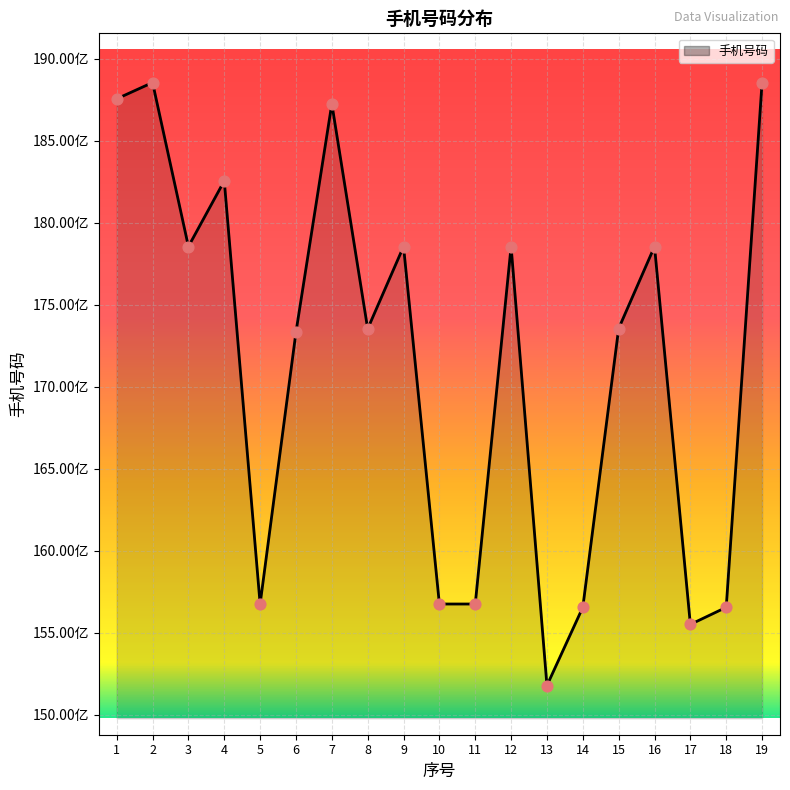

Between 5 and 9, which is larger?

9